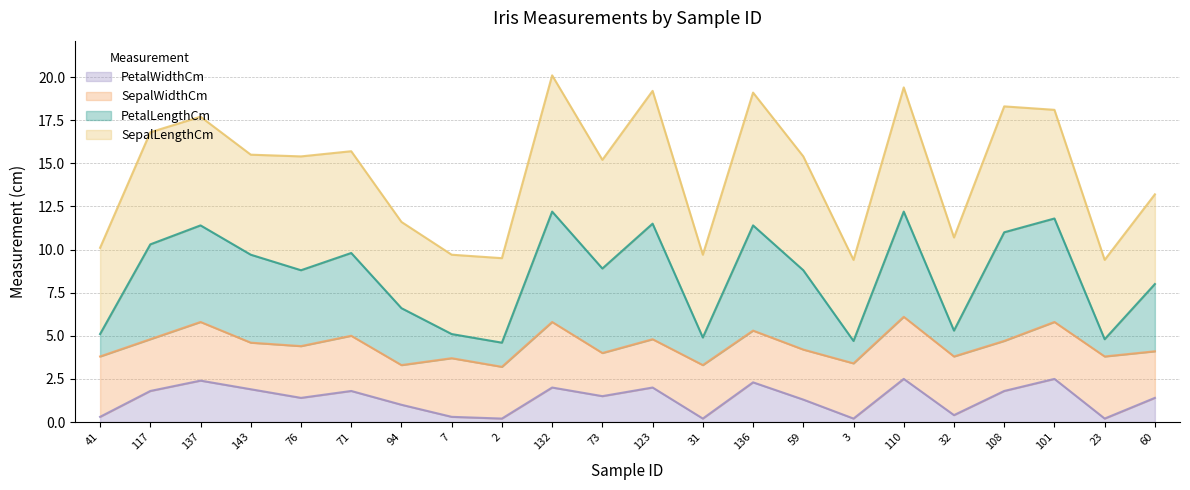

True or false: PetalLengthCm and PetalWidthCm intersect in this chart.

False